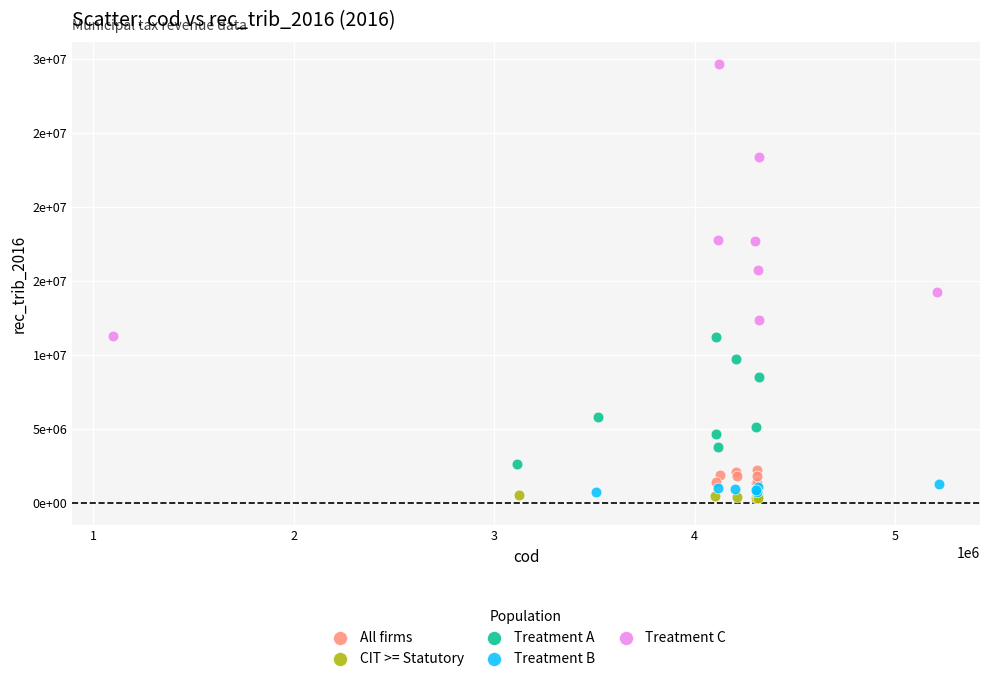

Which series reaches the minimum Y coordinate?

CIT >= Statutory